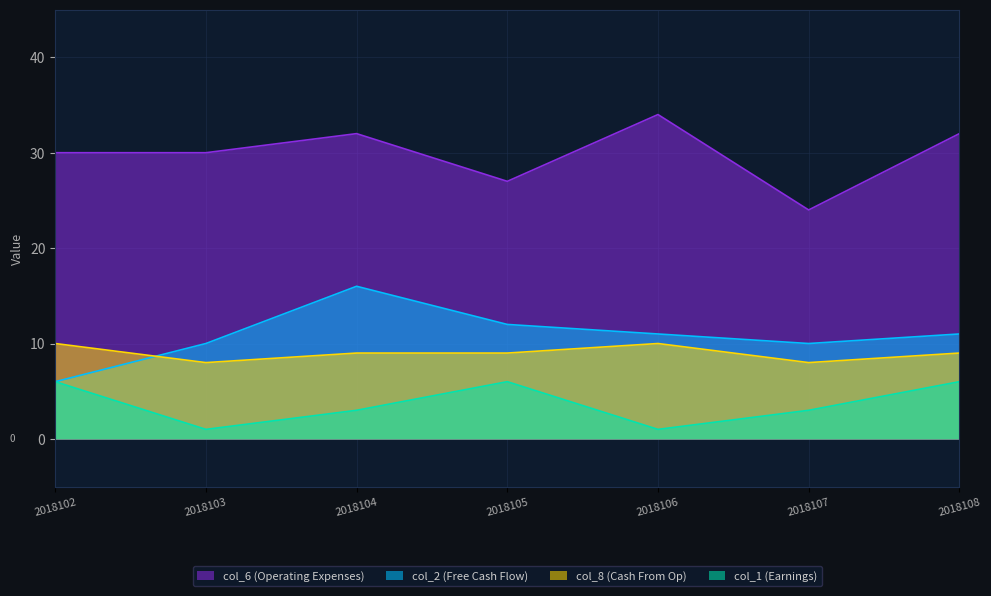

Between 2018108 and 2018107, which is larger?

2018108